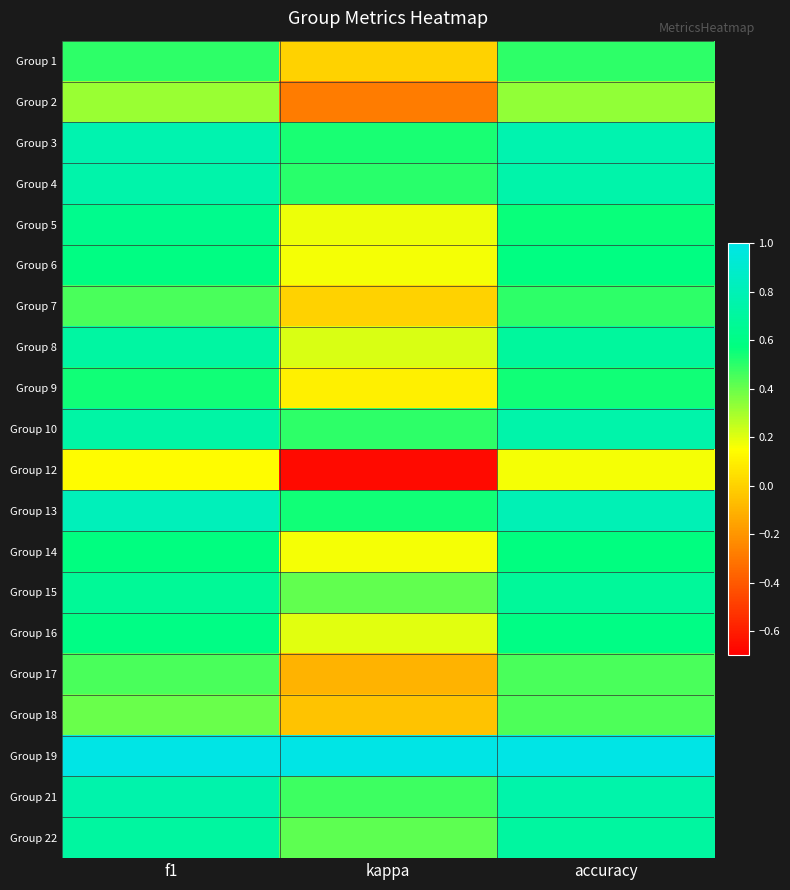

Reading left to right, transcribe all the data shown in this chart.

Group 1: f1=0.5	kappa=0.0	accuracy=0.5
Group 2: f1=0.3	kappa=-0.3	accuracy=0.3
Group 3: f1=0.8	kappa=0.5	accuracy=0.8
Group 4: f1=0.8	kappa=0.5	accuracy=0.8
Group 5: f1=0.6	kappa=0.2	accuracy=0.6
Group 6: f1=0.6	kappa=0.2	accuracy=0.6
Group 7: f1=0.5	kappa=0.0	accuracy=0.5
Group 8: f1=0.7	kappa=0.2	accuracy=0.7
Group 9: f1=0.5	kappa=0.1	accuracy=0.5
Group 10: f1=0.7	kappa=0.5	accuracy=0.8
Group 12: f1=0.1	kappa=-0.7	accuracy=0.2
Group 13: f1=0.8	kappa=0.5	accuracy=0.8
Group 14: f1=0.6	kappa=0.2	accuracy=0.6
Group 15: f1=0.7	kappa=0.4	accuracy=0.7
Group 16: f1=0.6	kappa=0.2	accuracy=0.6
Group 17: f1=0.5	kappa=-0.1	accuracy=0.5
Group 18: f1=0.4	kappa=-0.0	accuracy=0.4
Group 19: f1=1.0	kappa=1.0	accuracy=1.0
Group 21: f1=0.8	kappa=0.5	accuracy=0.8
Group 22: f1=0.7	kappa=0.4	accuracy=0.7